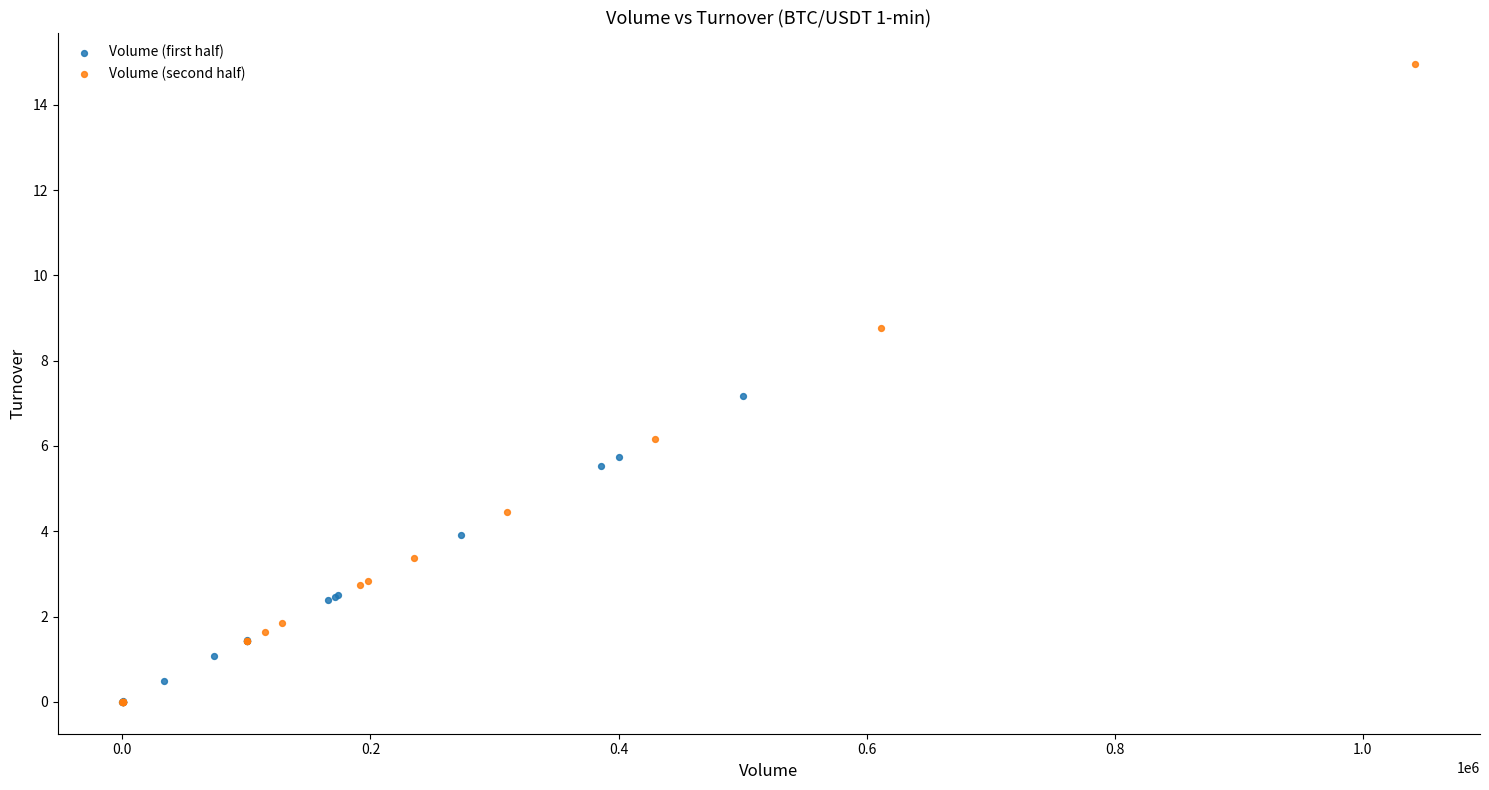

Which series has the largest Y range (max minus min)?

Volume (second half)